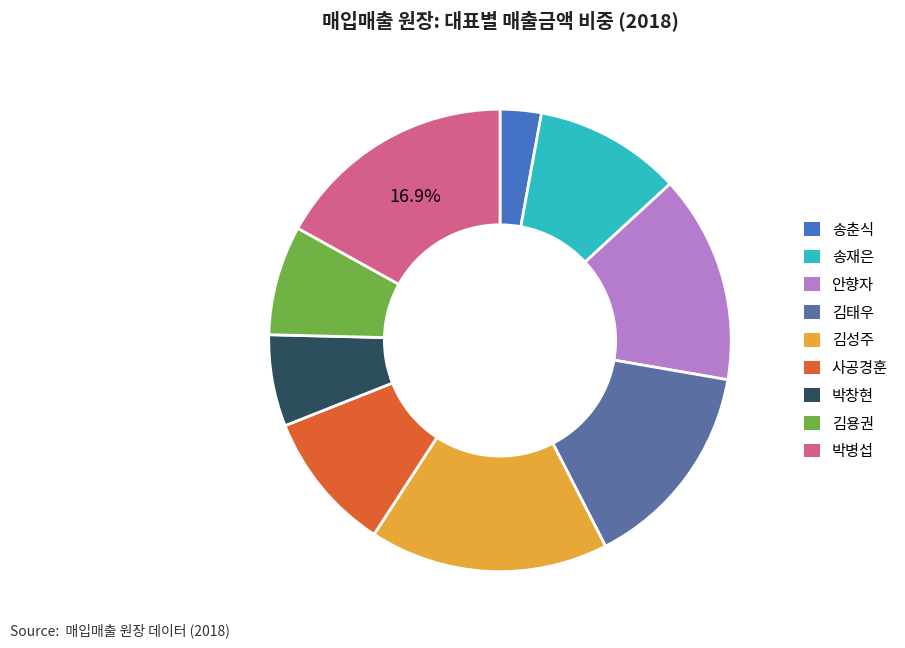

To the nearest percent, what is the difference between the 김성주 and 안향자 slice percentages?

2%